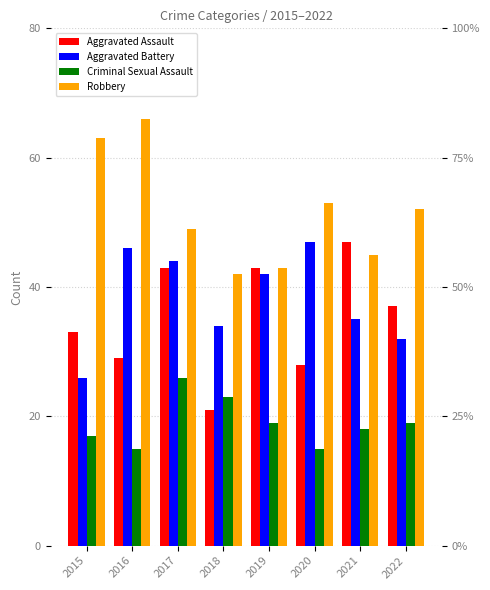

Is the value of Aggravated Assault at 2020 greater than the value of Robbery at 2015?

No